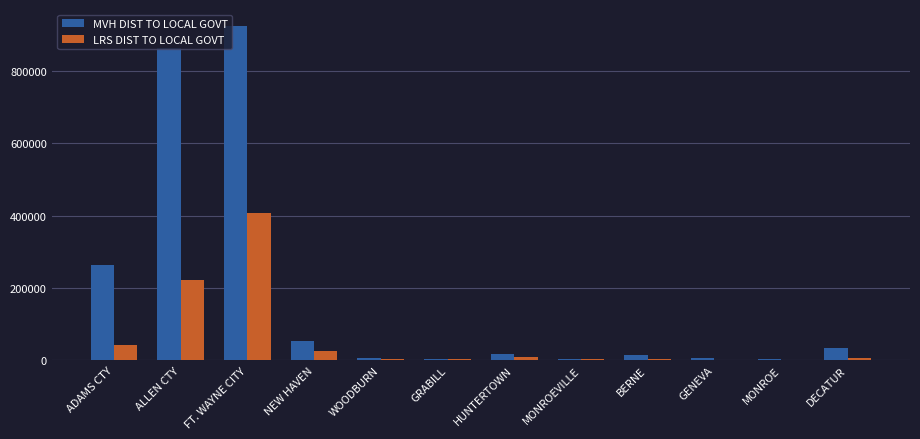

What is the approximate value of MVH DIST TO LOCAL GOVT at FT. WAYNE CITY?

925171.7